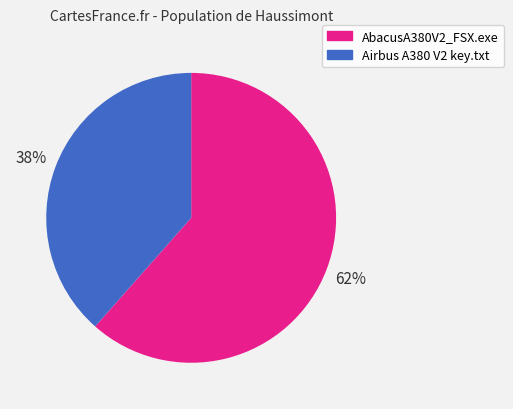

Which slice is the smallest?

Airbus A380 V2 key.txt